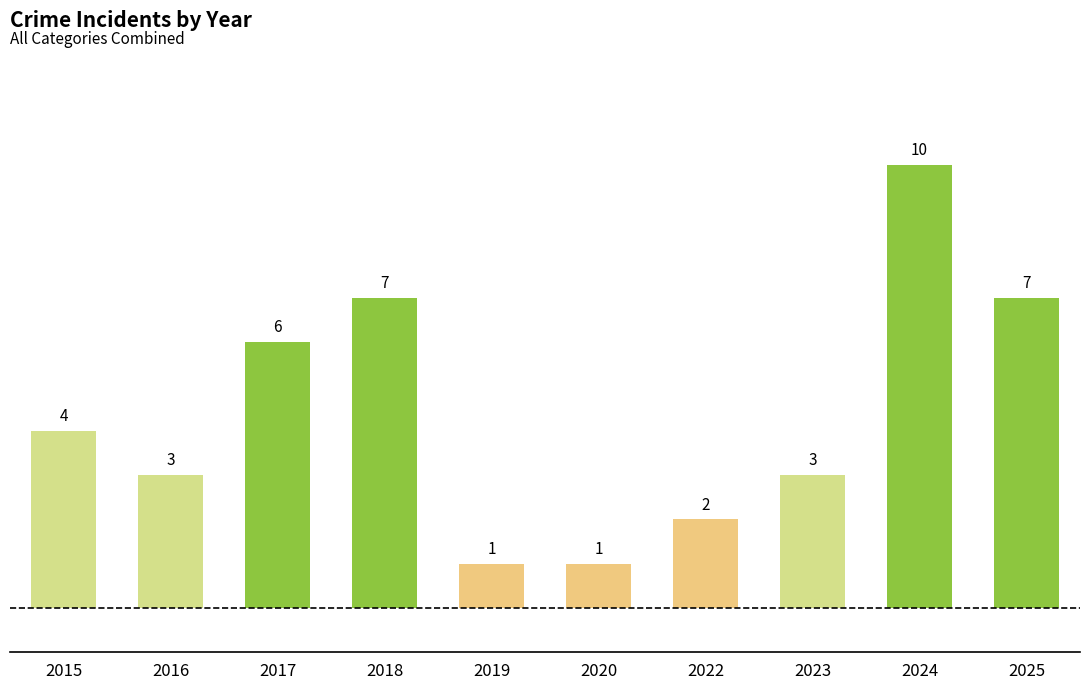

Count the number of categories in the chart.

10